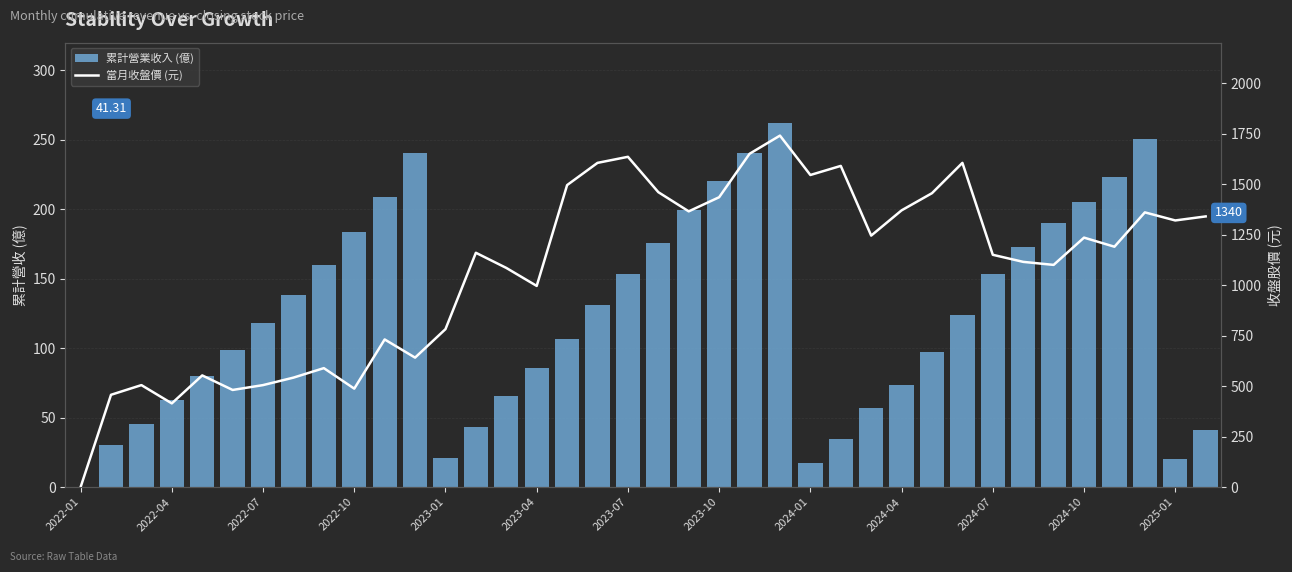

Rank the series at 22 from highest to lowest value.

當月收盤價 (元), 累計營業收入 (億)